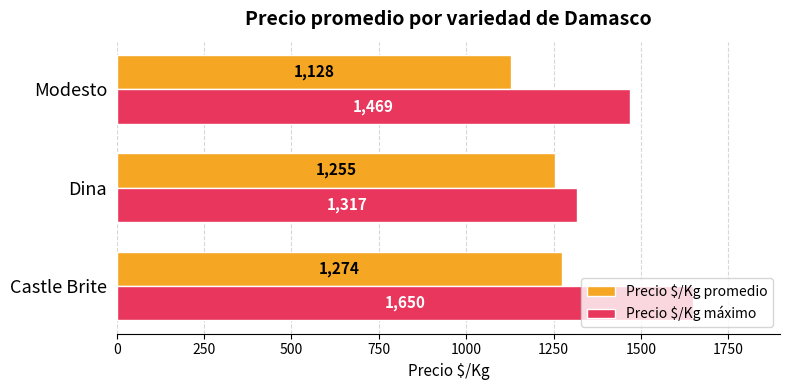

Rank the categories by Precio $/Kg máximo value from lowest to highest.

Dina, Modesto, Castle Brite